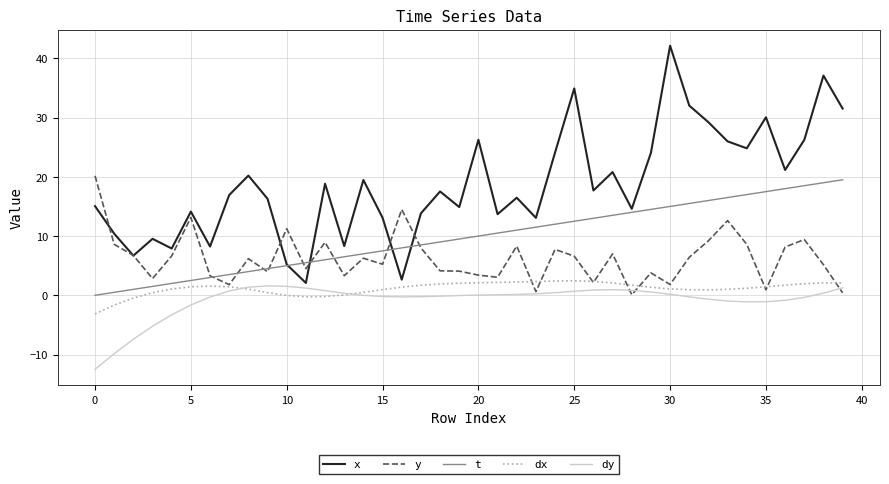

What is the maximum value shown in the chart?

42.1